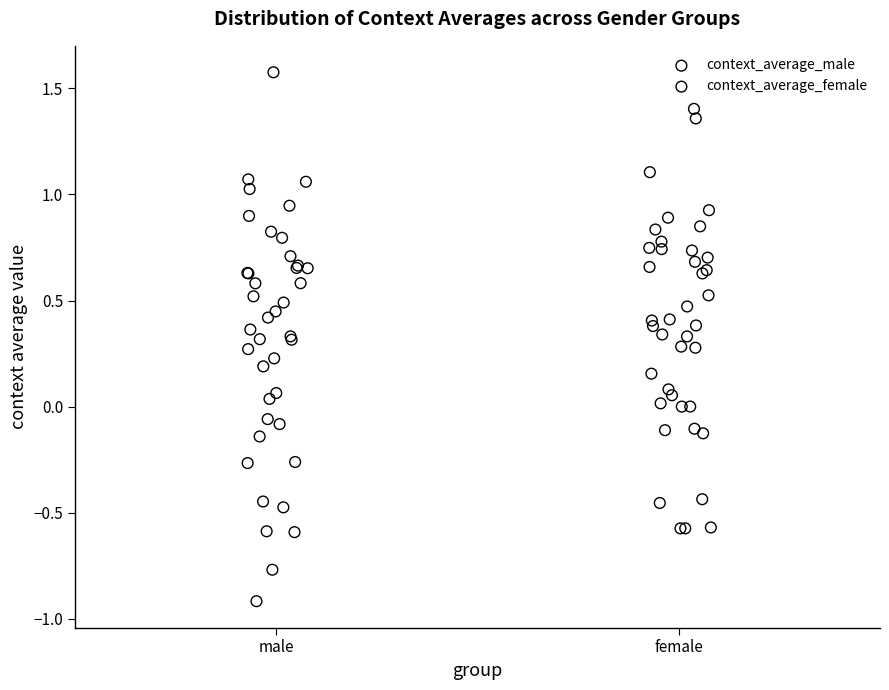

Which series reaches the maximum Y coordinate?

context_average_male